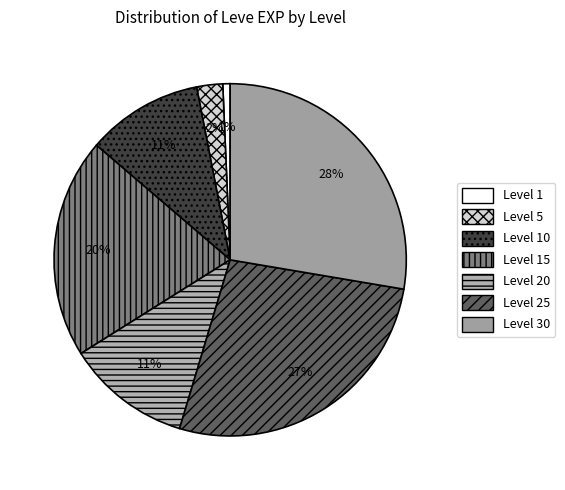

How many slices are in this pie chart?

7